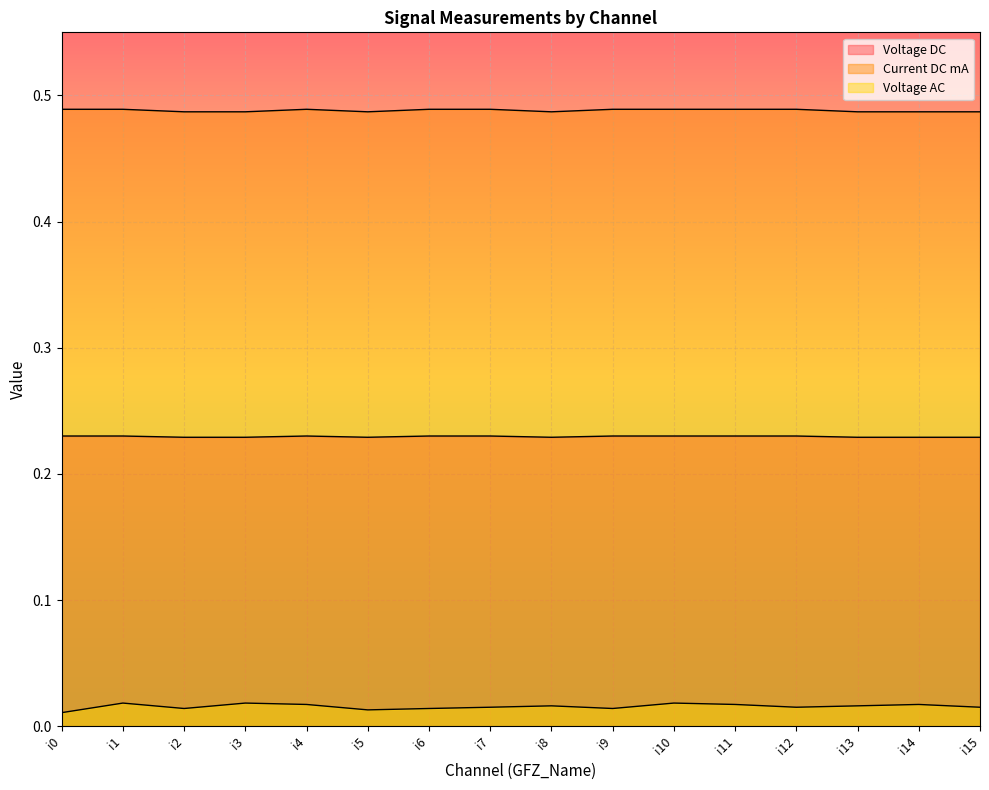

Between i14 and i6, which is larger?

i6